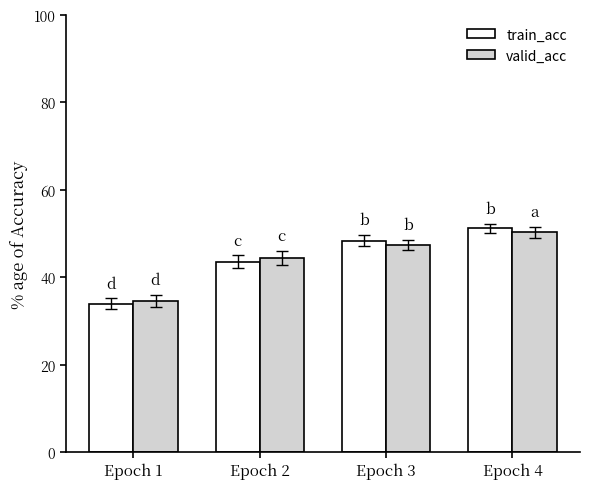

Which series has the largest total across all categories?

train_acc